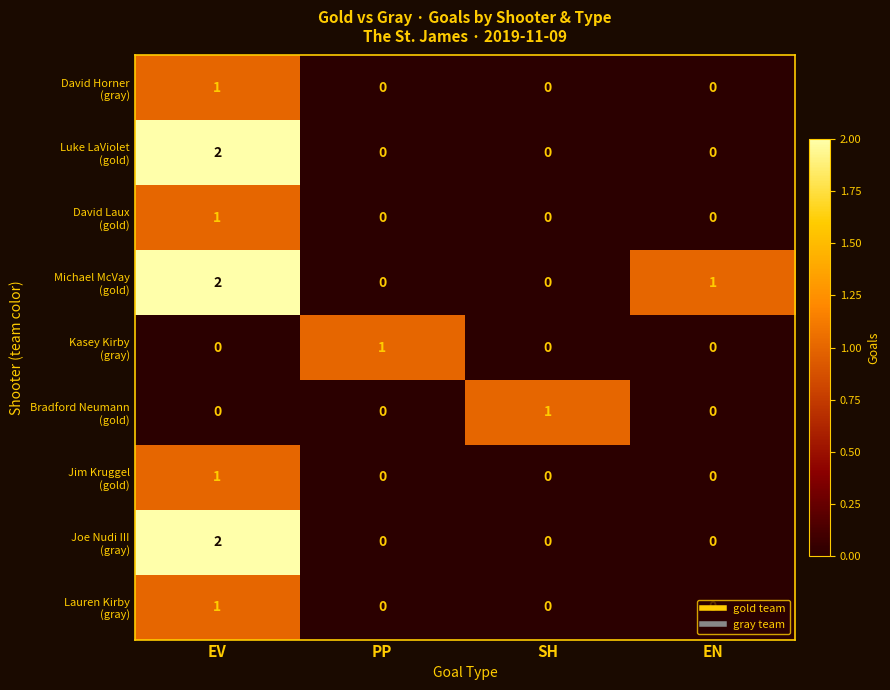

At which category is the sum across all series the highest?

EV